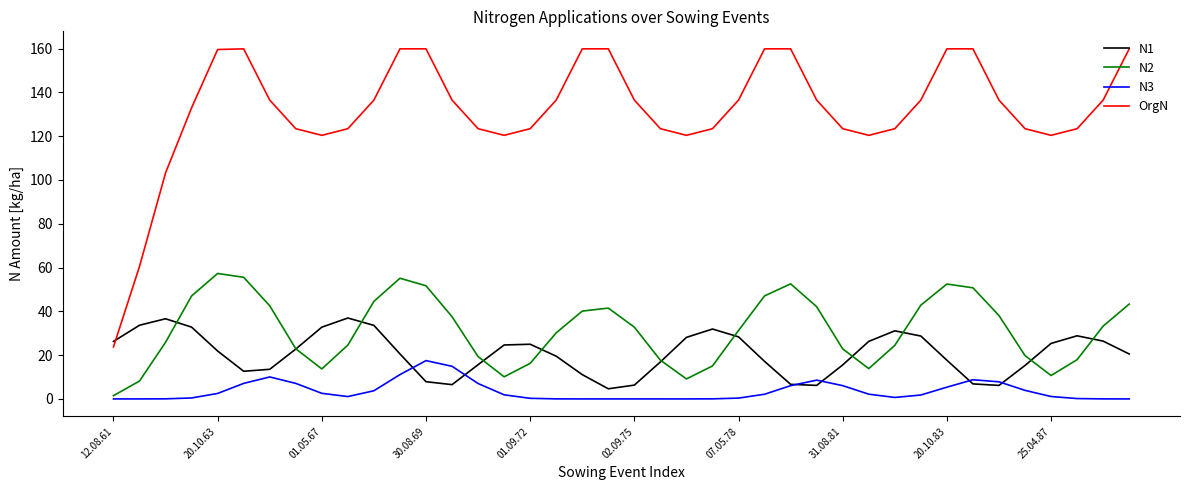

Rank the series by their maximum value, from highest to lowest.

OrgN, N2, N1, N3